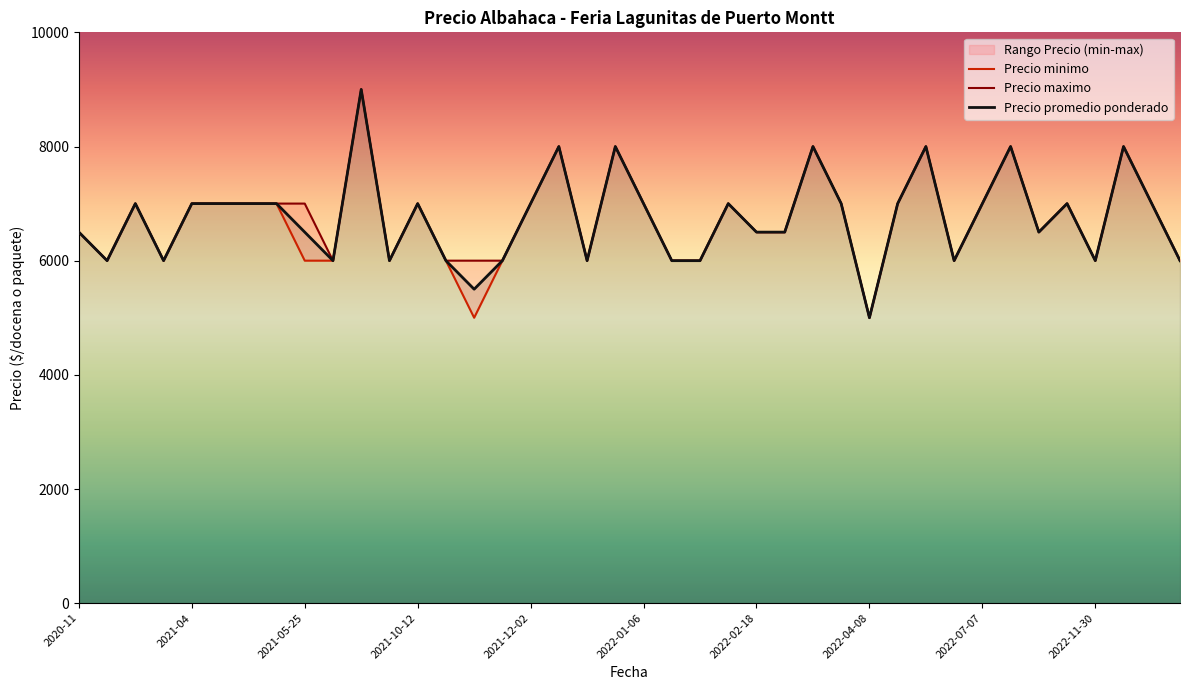

What is the sum of the Precio promedio ponderado values at 2022-01-06 and 2023-01-19?

14000